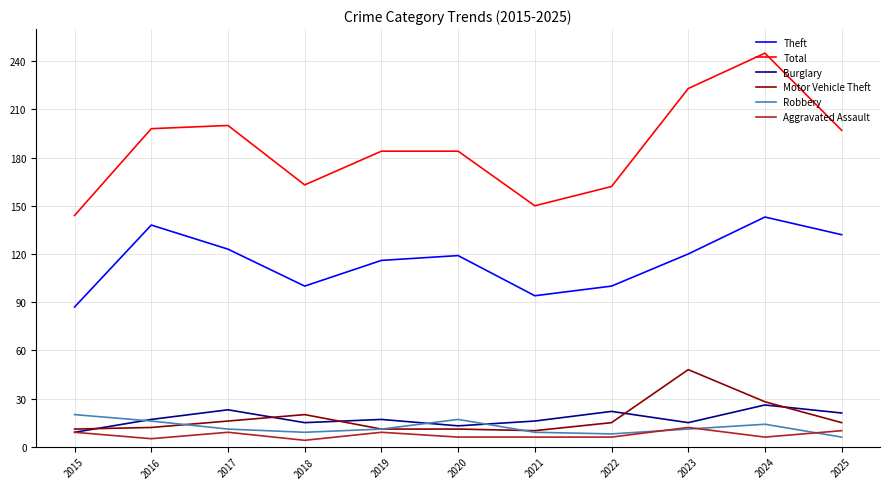

Which label corresponds to the largest value in the chart?

2024